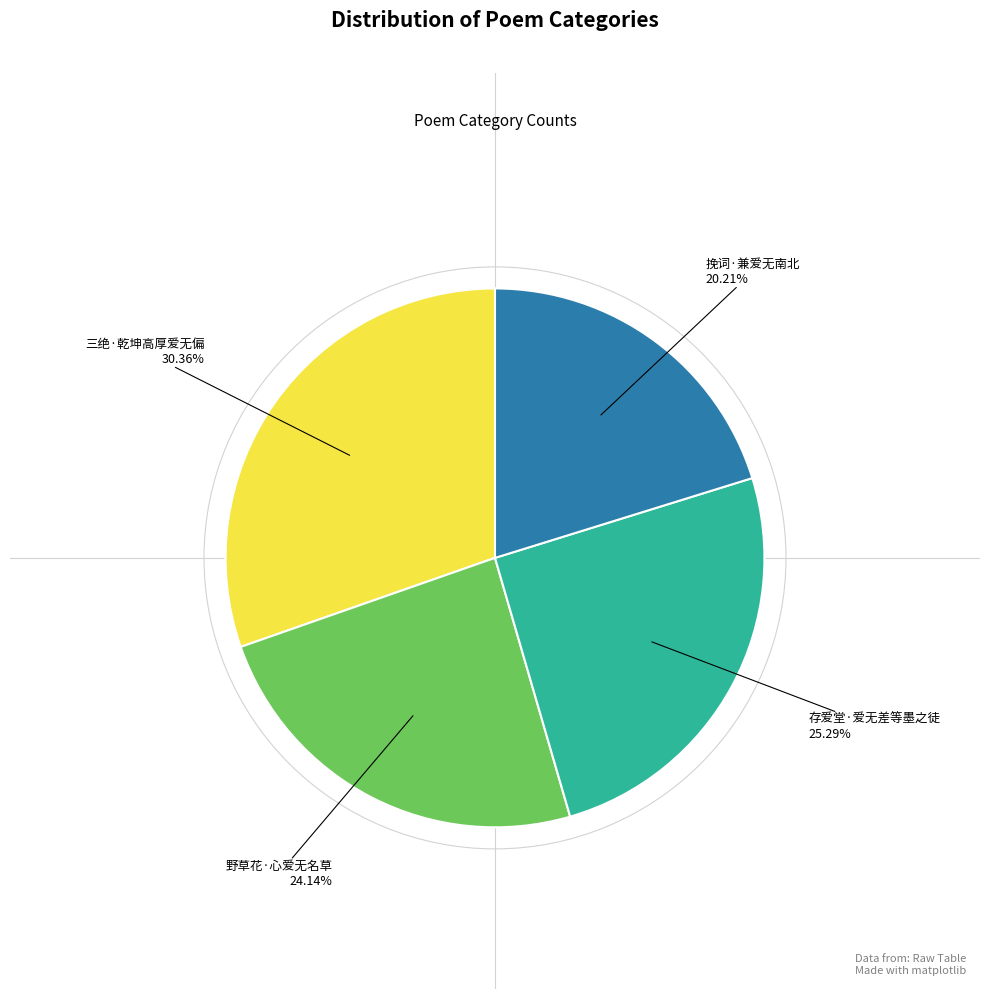

Is there any slice that represents more than half of the pie?

No